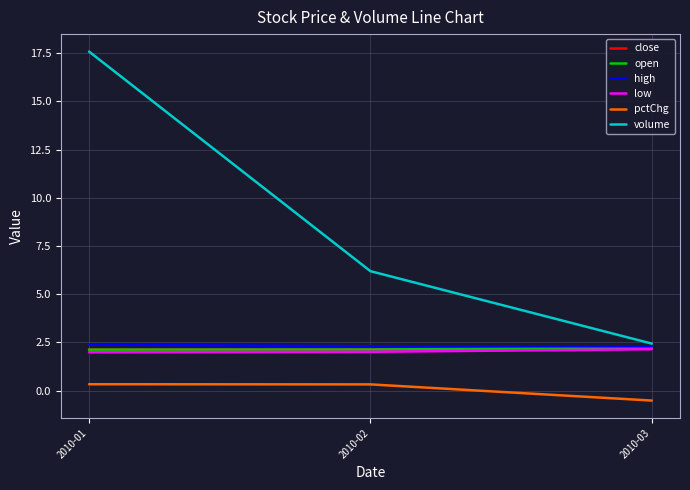

What is the difference between the maximum and minimum values in the open series?

0.1